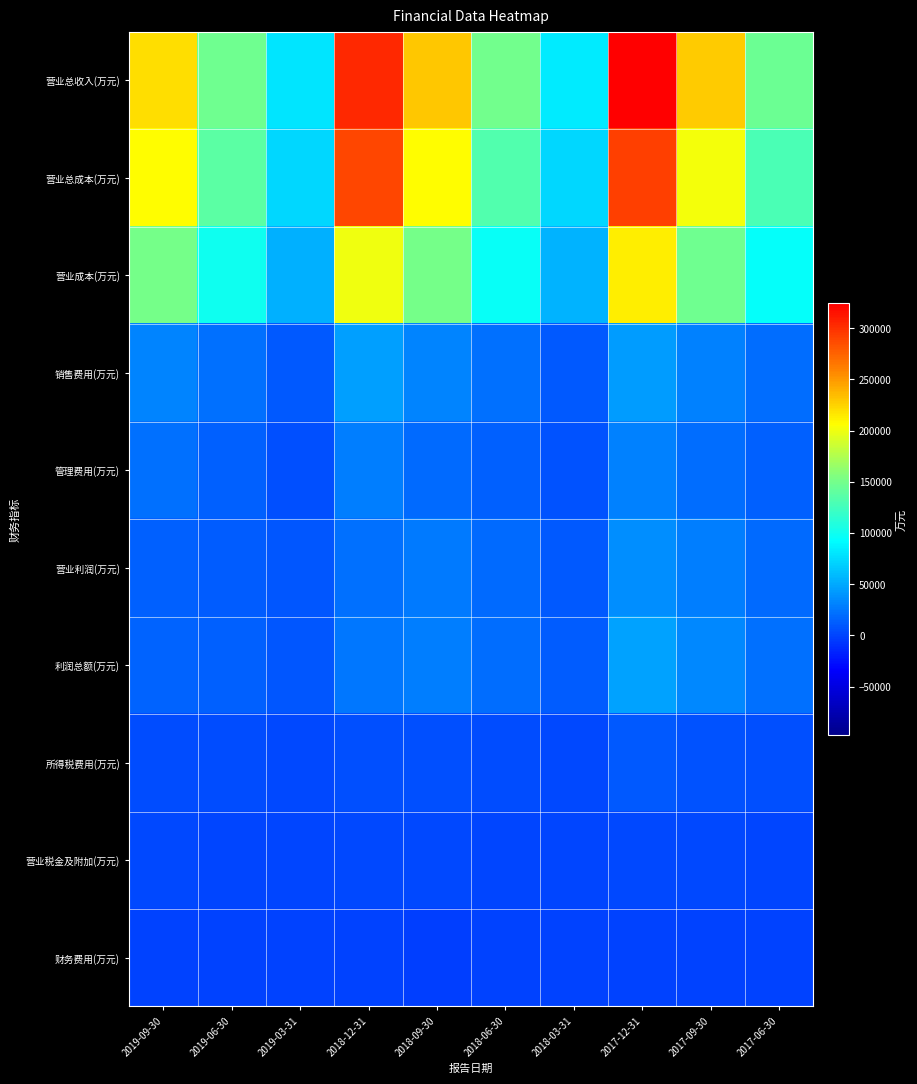

Between 2019-03-31 and 2018-03-31, which series saw the biggest shift?

营业总收入(万元)